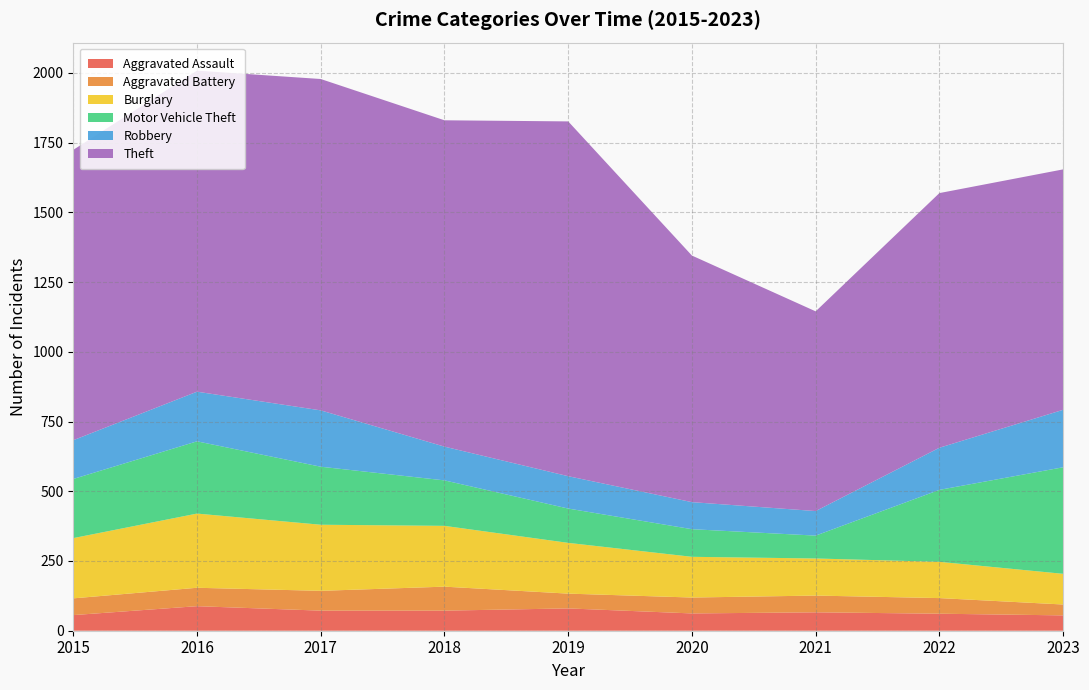

Reading left to right, transcribe all the data shown in this chart.

Aggravated Assault: 56	88	72	72	80	62	66	61	55
Aggravated Battery: 60	66	71	86	53	57	60	56	39
Burglary: 216	266	237	218	182	146	133	130	110
Motor Vehicle Theft: 212	259	208	163	123	99	82	258	382
Robbery: 139	178	202	121	116	97	88	151	206
Theft: 1041	1151	1188	1170	1272	884	716	913	862